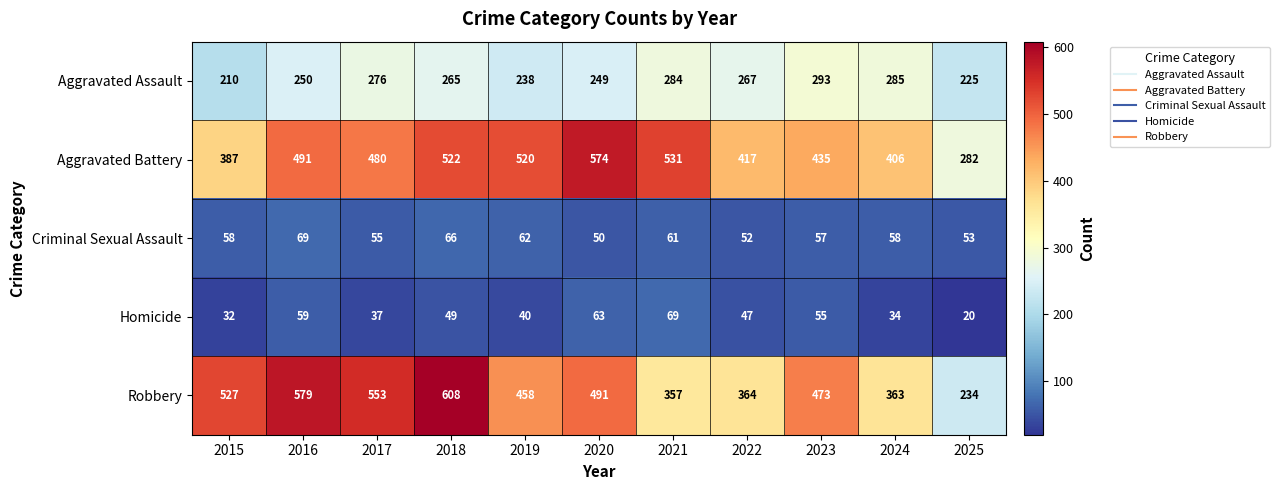

Between 2023 and 2024, which series saw the biggest shift?

Robbery